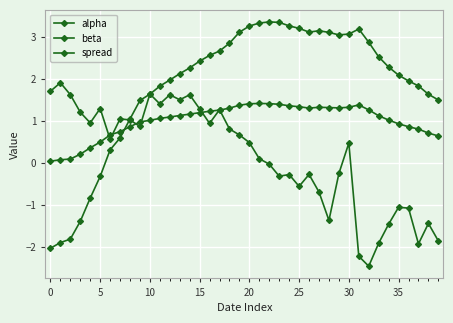

List the series in order of their peak value, lowest first.

alpha, spread, beta